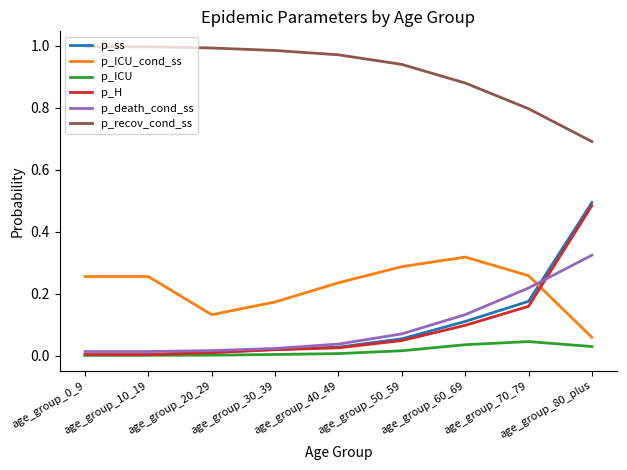

What is the spread (max minus min) of values at age_group_70_79?

0.8